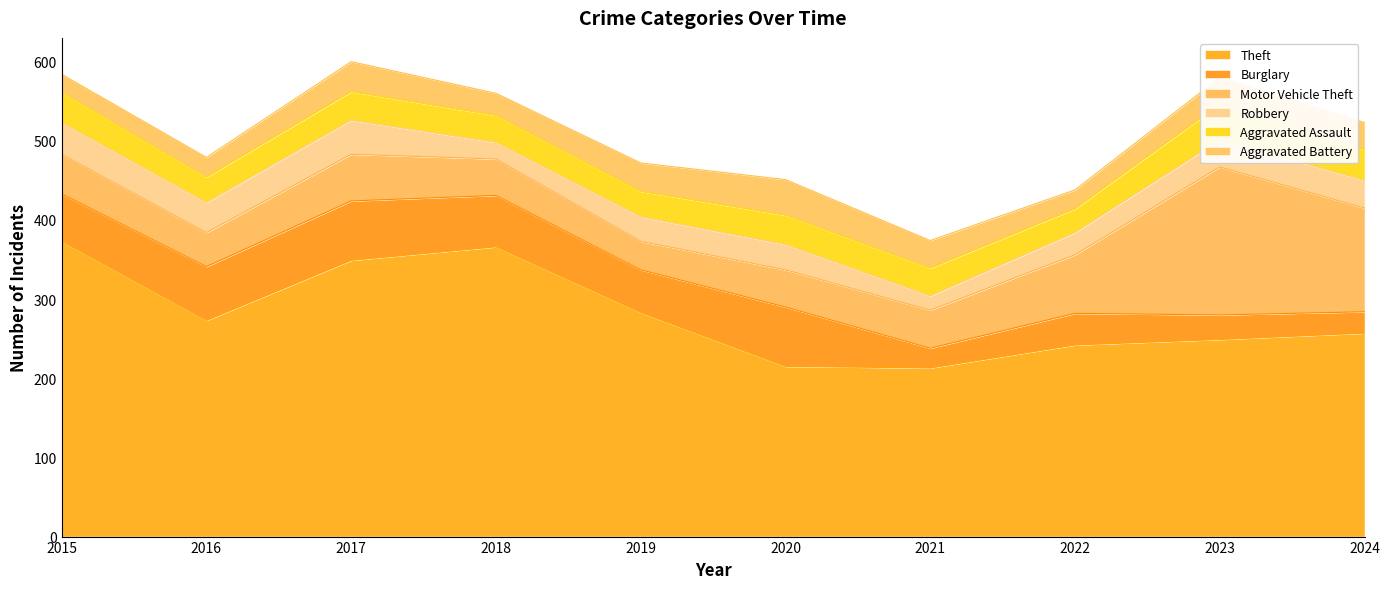

What are all the series names shown in the legend?

Theft, Burglary, Motor Vehicle Theft, Robbery, Aggravated Assault, Aggravated Battery